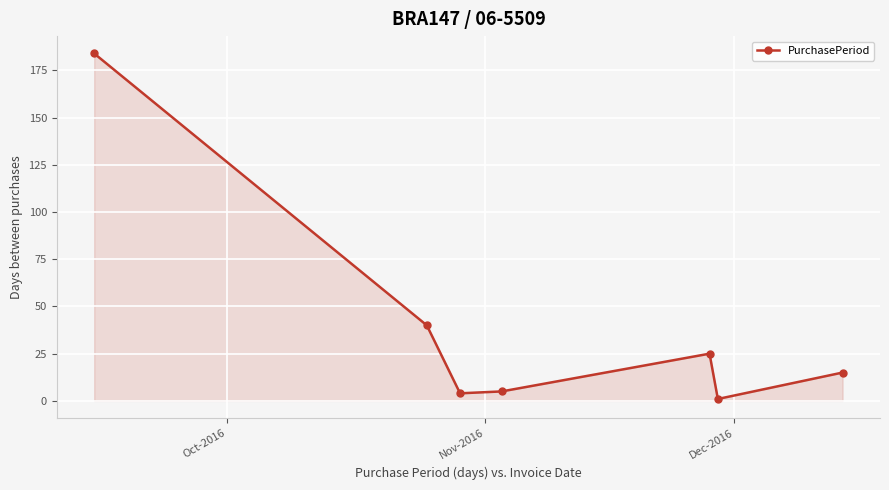

How many lines are shown in the chart?

1